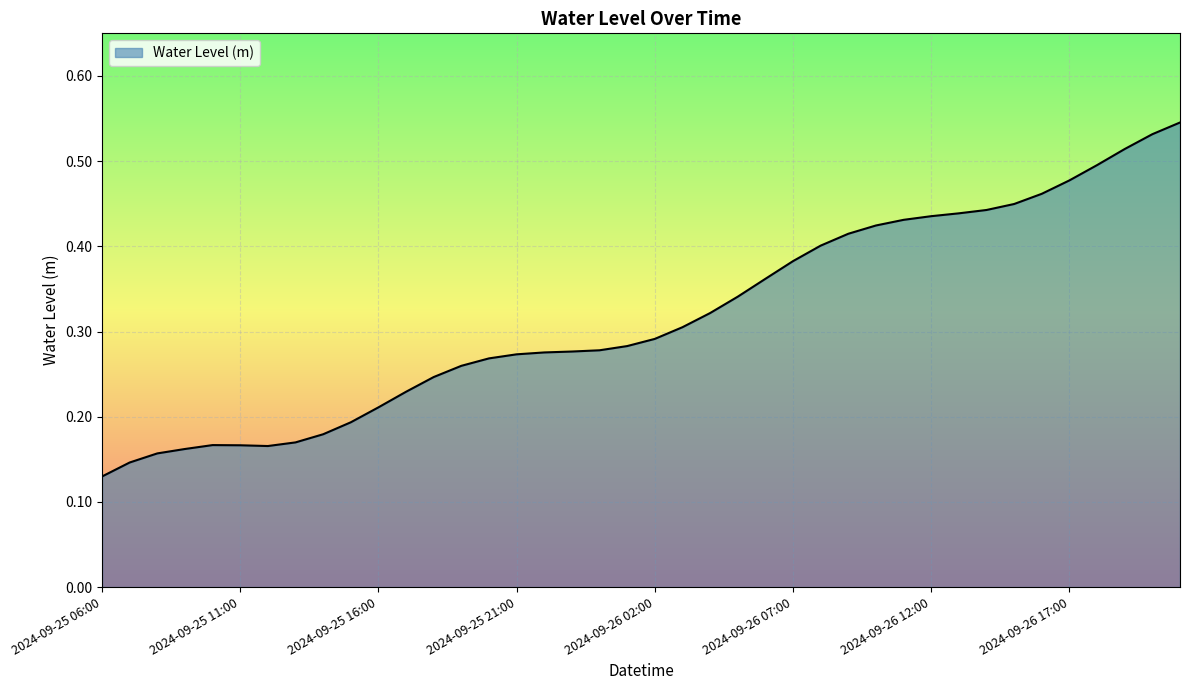

What is the average value?

0.3